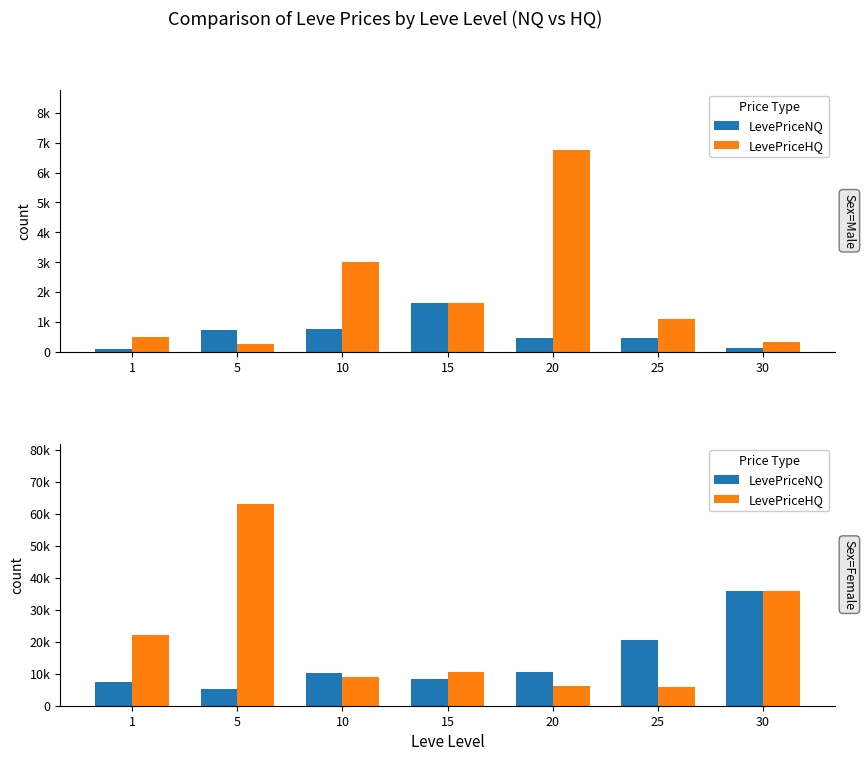

At how many categories does at least one series exceed 41618?

1